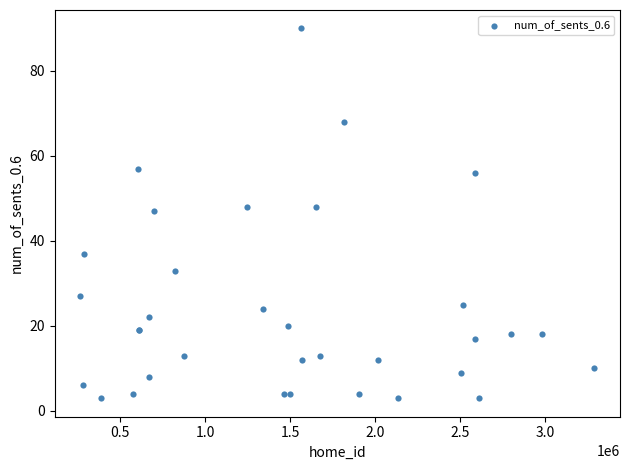

What Y value in the scatter plot is closest to 46?

47